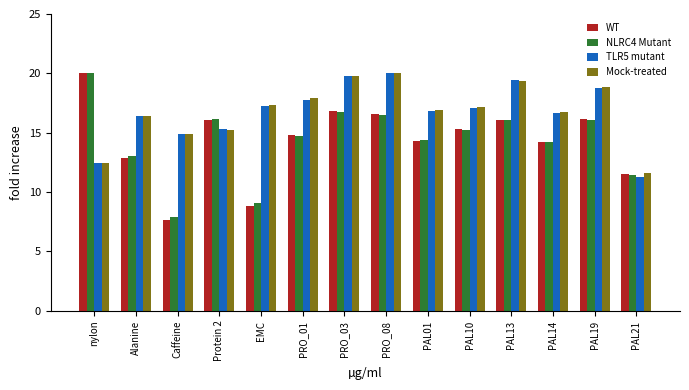

What is the total value across all series at PAL10?

64.8